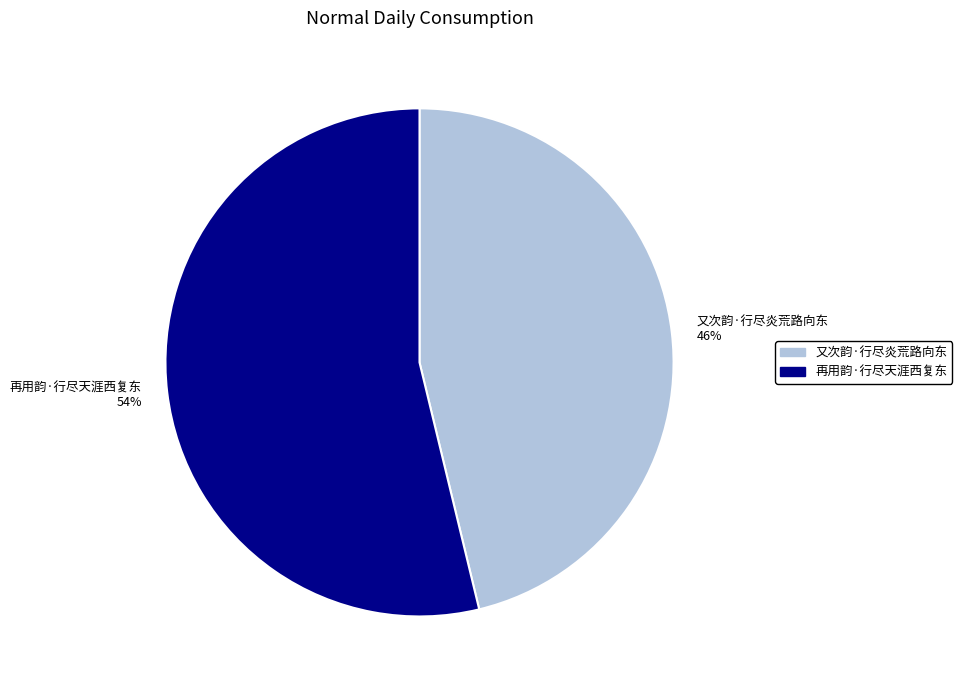

Which slice is the largest?

再用韵·行尽天涯西复东